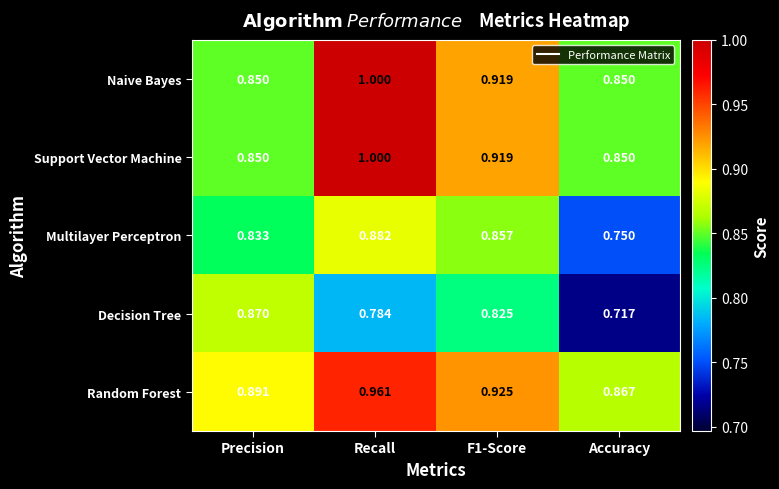

Is the value of Decision Tree at Accuracy greater than the value of Support Vector Machine at Recall?

No